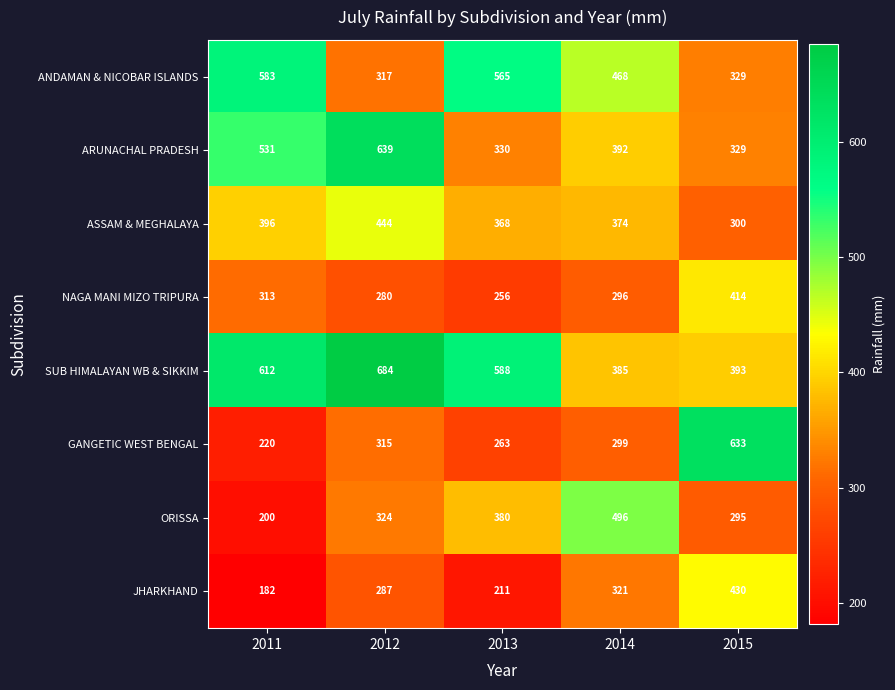

What is the total value across all series at 2015?

3123